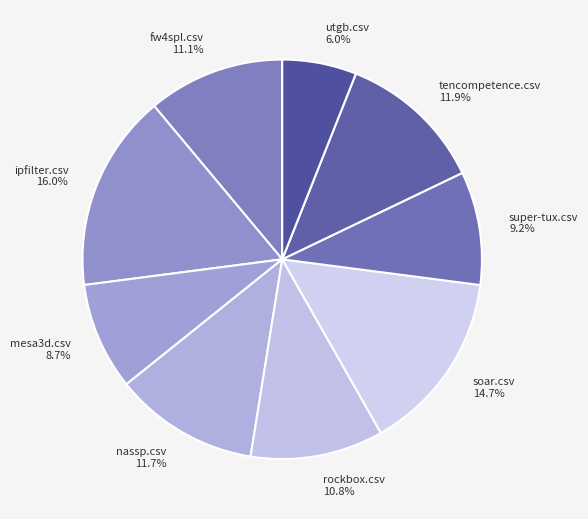

Between soar.csv and tencompetence.csv, which is larger?

soar.csv